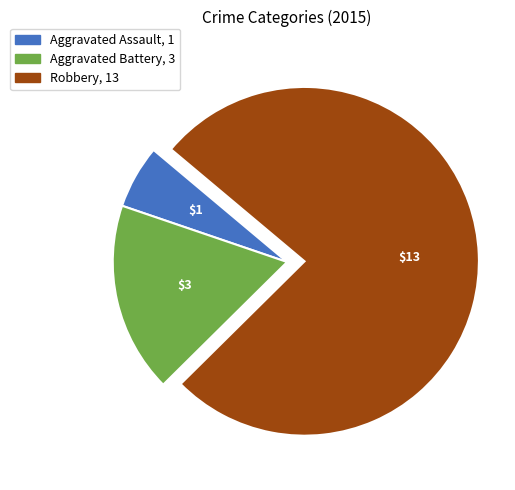

The Aggravated Battery slice represents 11% of the pie. True or false?

False